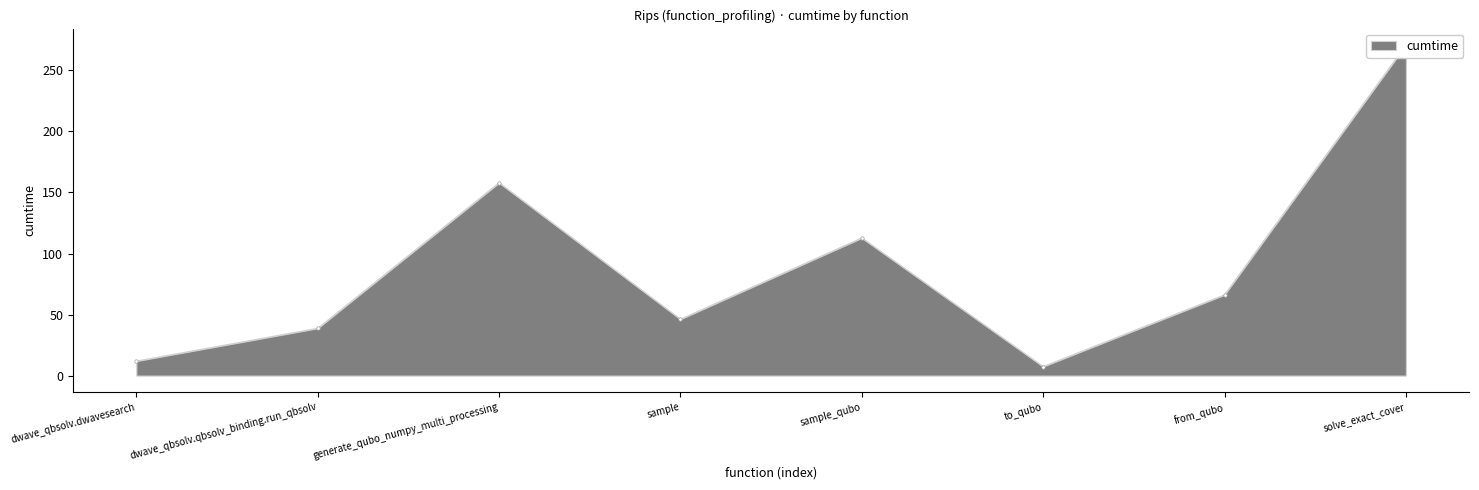

Approximately how many times larger is the value at sample_qubo compared to generate_qubo_numpy_multi_processing?

0.7